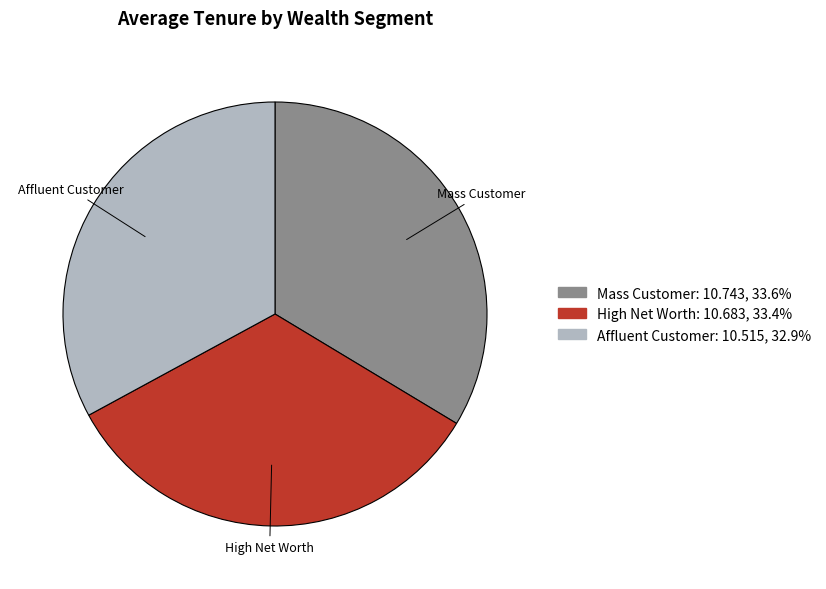

Approximately how many times larger is the value at Affluent Customer compared to Mass Customer?

1.0